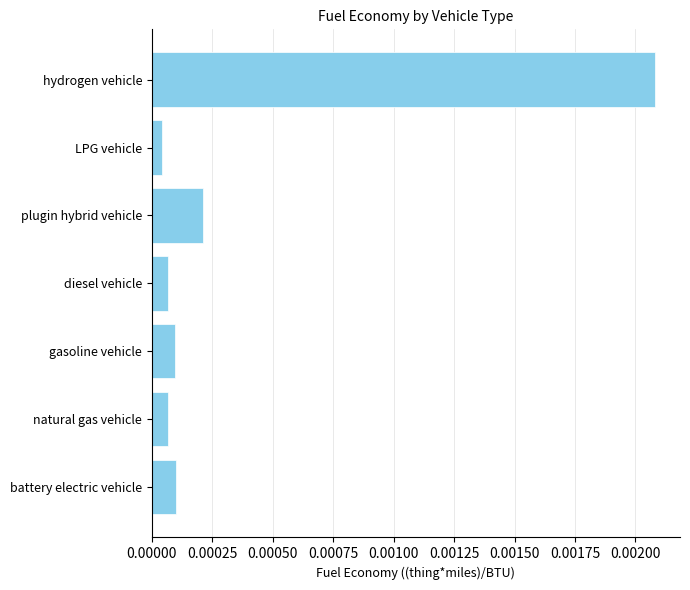

Which label corresponds to the largest value in the chart?

hydrogen vehicle